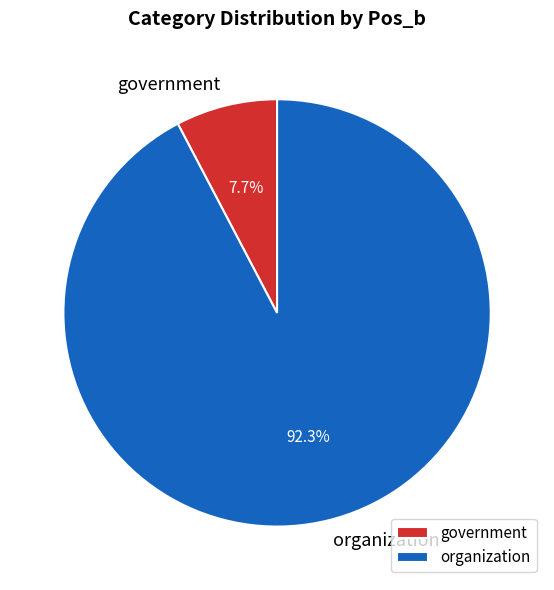

What is the total percentage of organization and government?

100.0%